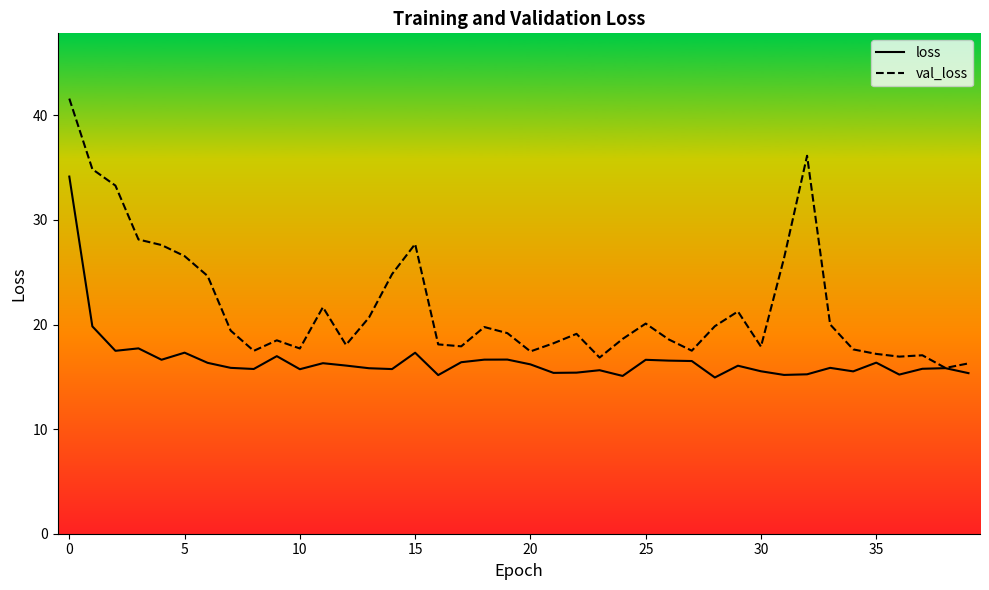

Which series has the widest spread of values?

val_loss